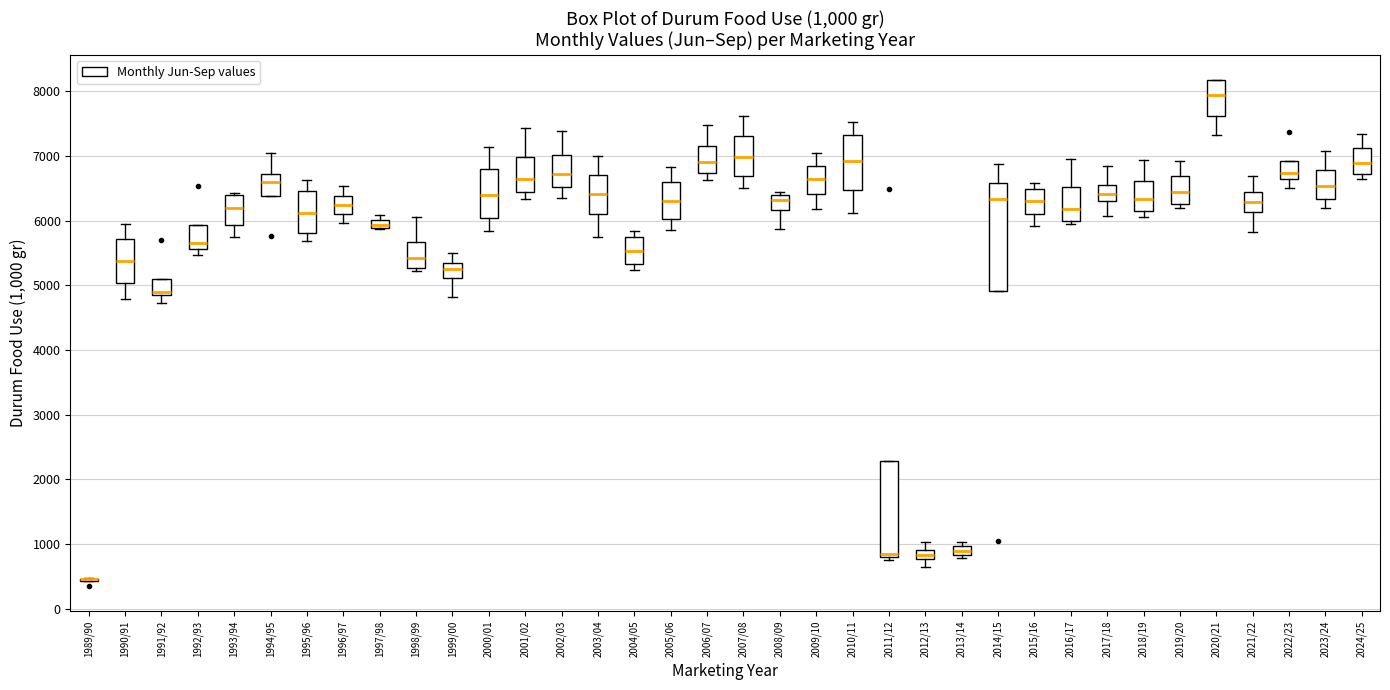

Which box is the tallest, from its lower edge to its upper edge?

2014/15